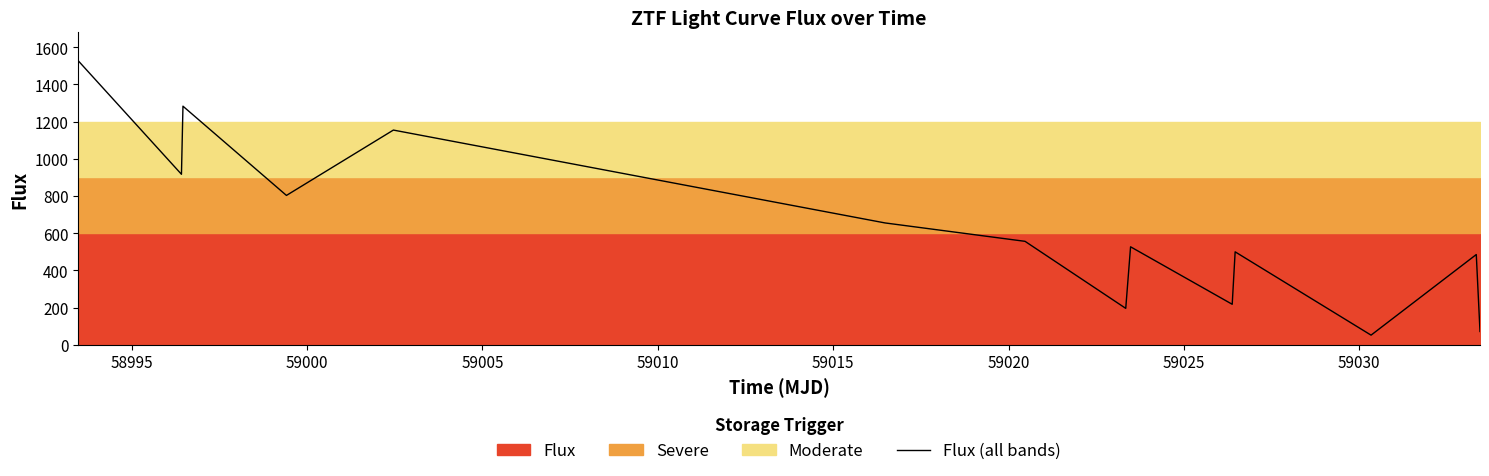

What is the minimum value for Flux (all bands)?

51.8